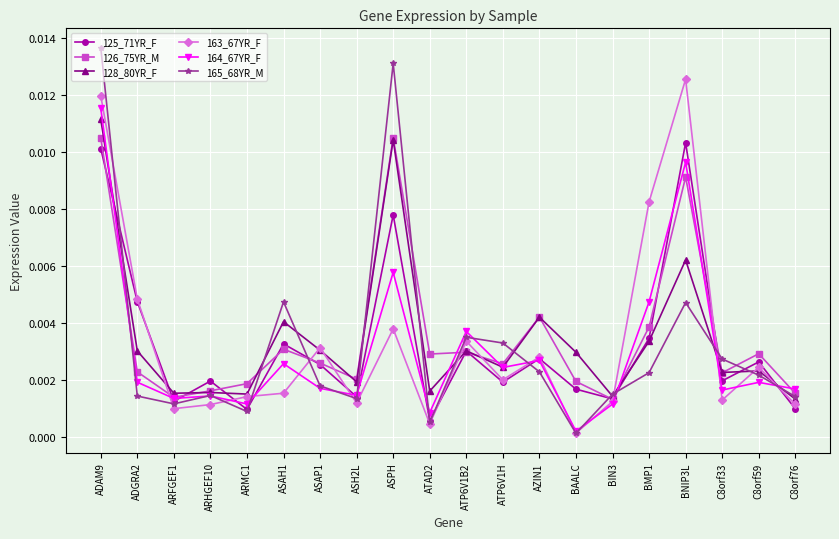

True or false: 128_80YR_F has a value of 0.0 at ASH2L.

True